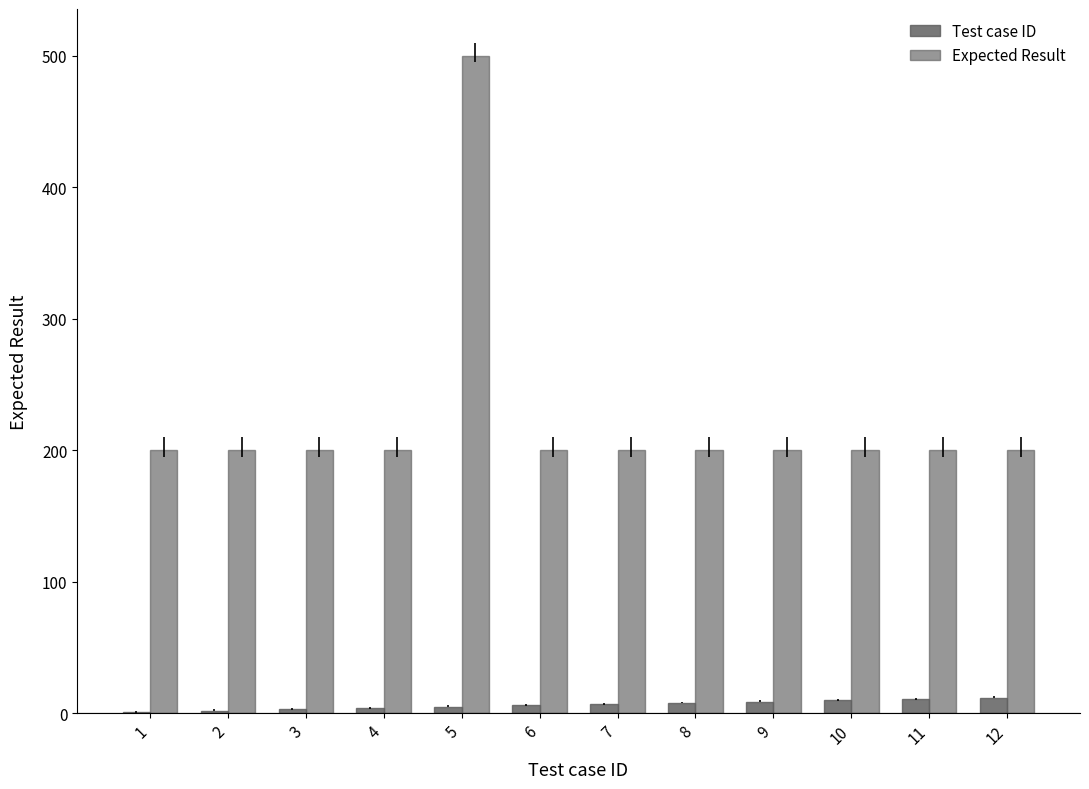

Does the chart contain stacked bars?

No